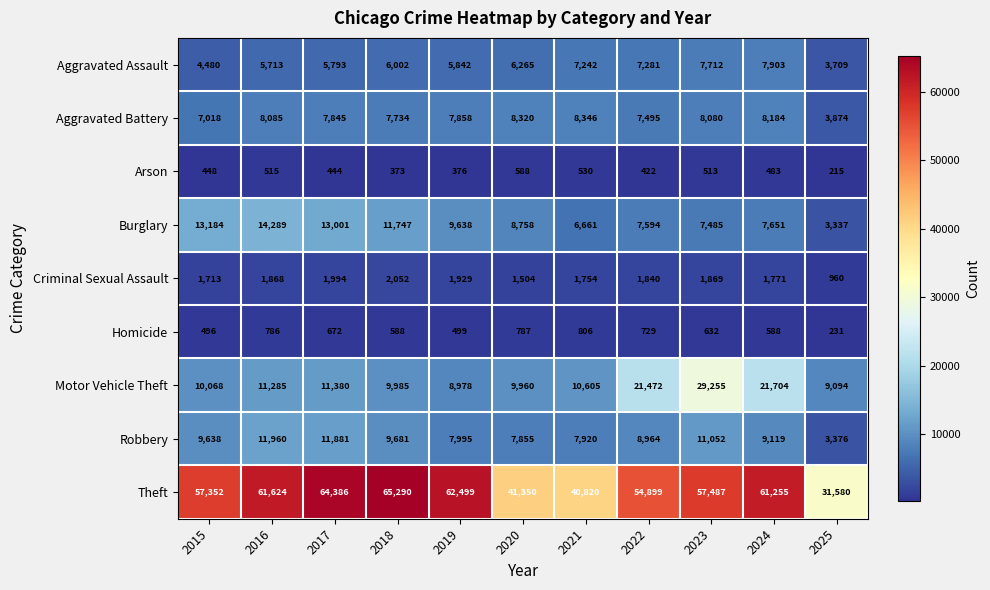

Which series has the largest total across all categories?

Theft